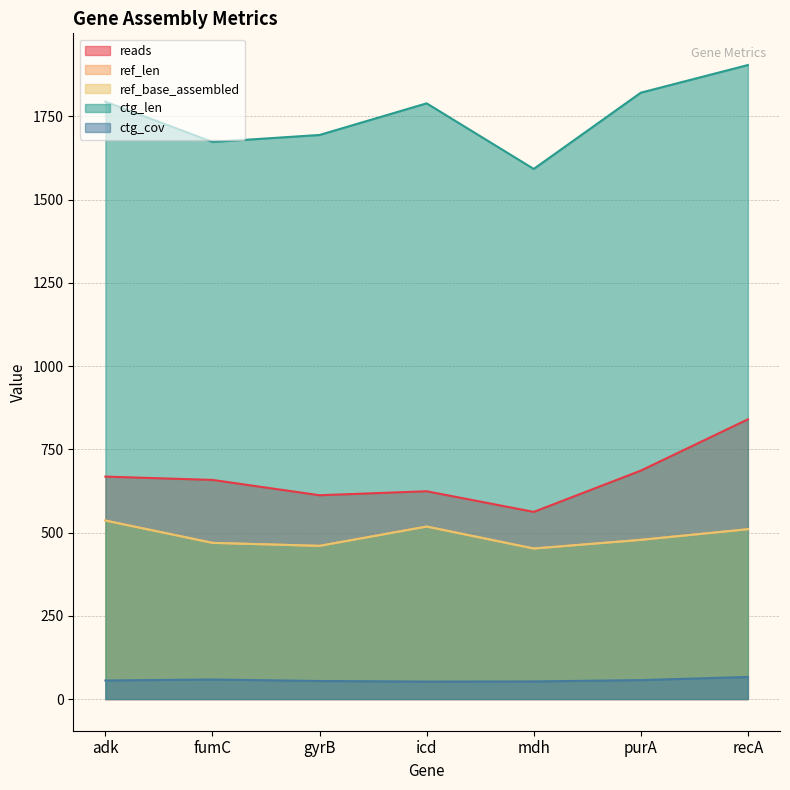

Reading left to right, list all the values displayed in this chart.

reads: adk=668.0	fumC=658.0	gyrB=612.0	icd=624.0	mdh=562.0	purA=686.0	recA=840.0
ref_len: adk=536.0	fumC=469.0	gyrB=460.0	icd=518.0	mdh=452.0	purA=478.0	recA=510.0
ref_base_assembled: adk=536.0	fumC=469.0	gyrB=460.0	icd=518.0	mdh=452.0	purA=478.0	recA=510.0
ctg_len: adk=1794.0	fumC=1673.0	gyrB=1694.0	icd=1789.0	mdh=1592.0	purA=1821.0	recA=1904.0
ctg_cov: adk=55.7	fumC=58.6	gyrB=54.1	icd=52.4	mdh=52.8	purA=56.8	recA=66.2